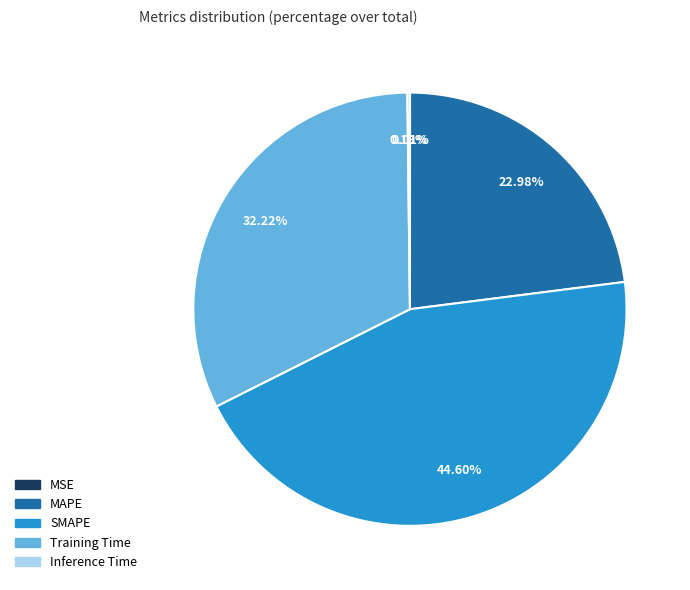

Combined, what portion of the pie is SMAPE and MAPE?

67.6%